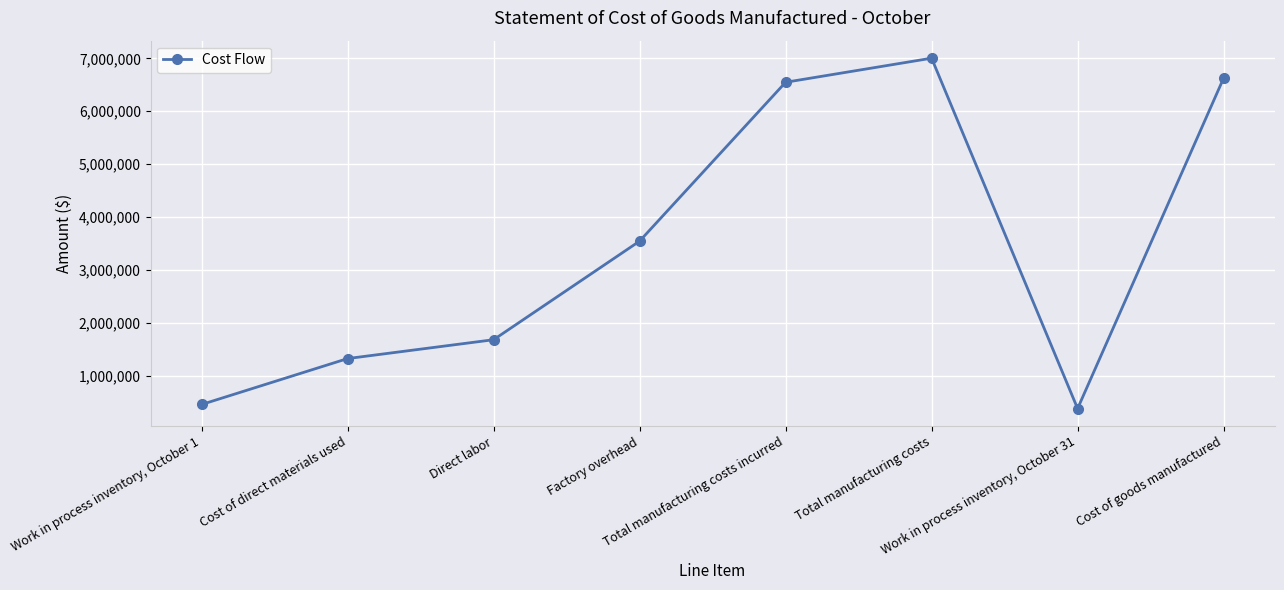

What is the label of the 7th point from the left?

Work in process inventory, October 31